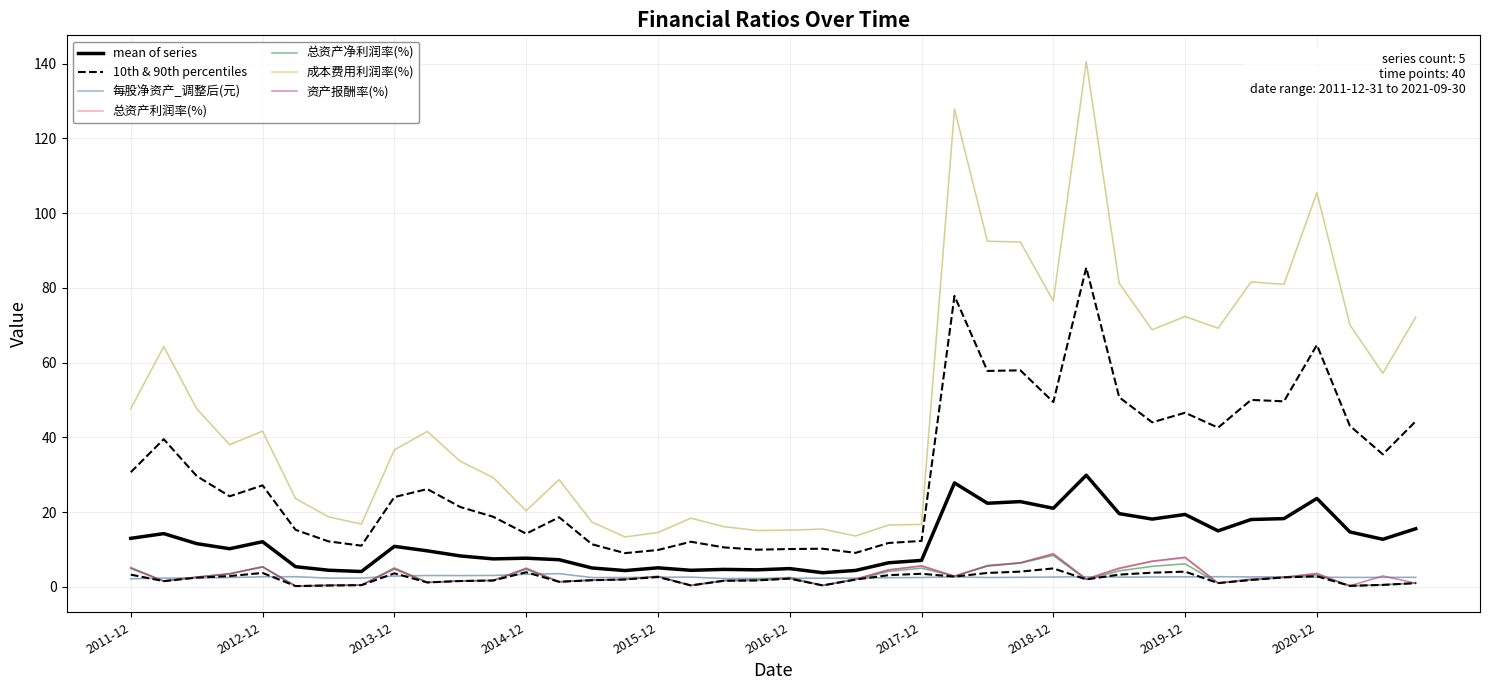

List the labels in order of 每股净资产_调整后(元) value, largest first.

2015-03-31, 2014-12-31, 2014-09-30, 2014-03-31, 2014-06-30, 2013-12-31, 2013-03-31, 2020-03-31, 2019-03-31, 2012-12-31, 2020-09-30, 2019-12-31, 2020-06-30, 2018-03-31, 2019-09-30, 2018-12-31, 2019-06-30, 2016-03-31, 2020-12-31, 2015-12-31, 2018-09-30, 2021-09-30, 2021-06-30, 2021-03-31, 2015-09-30, 2018-06-30, 2017-12-31, 2012-09-30, 2015-06-30, 2017-09-30, 2012-06-30, 2013-09-30, 2013-06-30, 2012-03-31, 2017-03-31, 2017-06-30, 2016-12-31, 2016-09-30, 2016-06-30, 2011-12-31